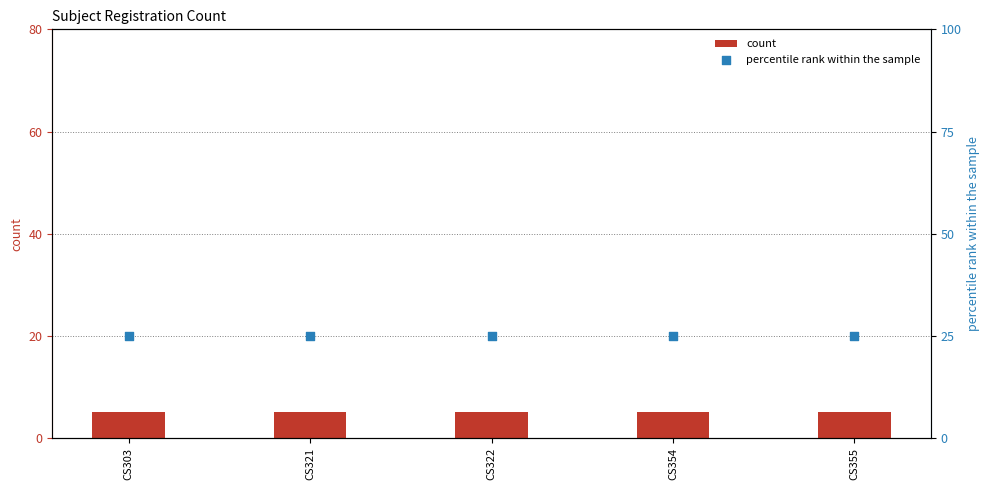

Which series has the widest spread of Y values?

count